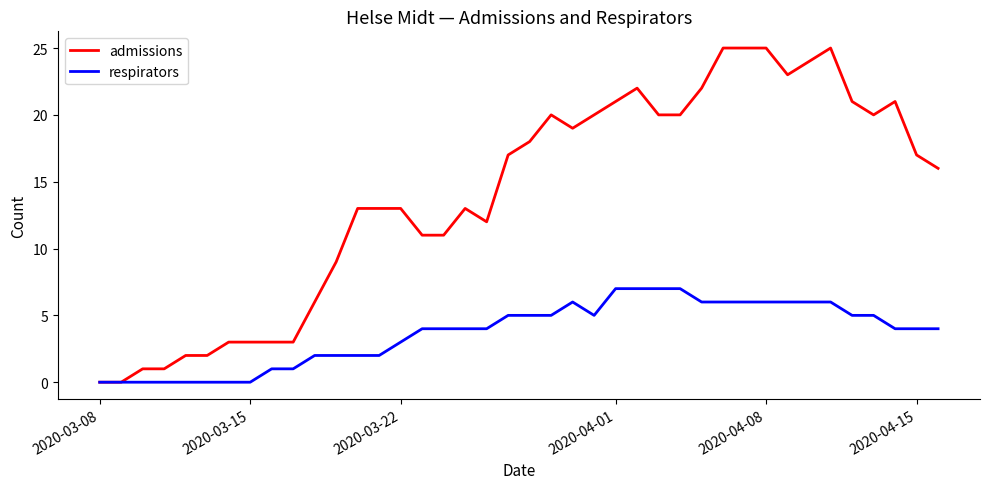

List the series in order of their peak value, highest first.

admissions, respirators